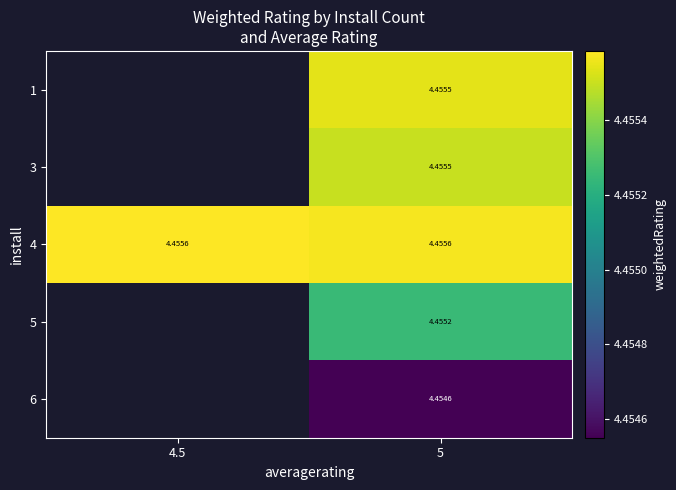

Between 4.5 and 5, which is larger?

5